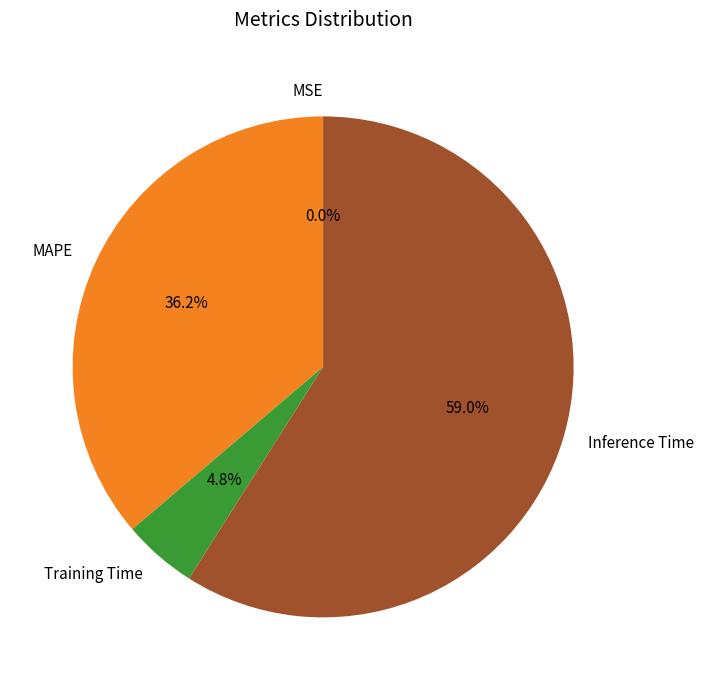

What is the majority slice?

Inference Time